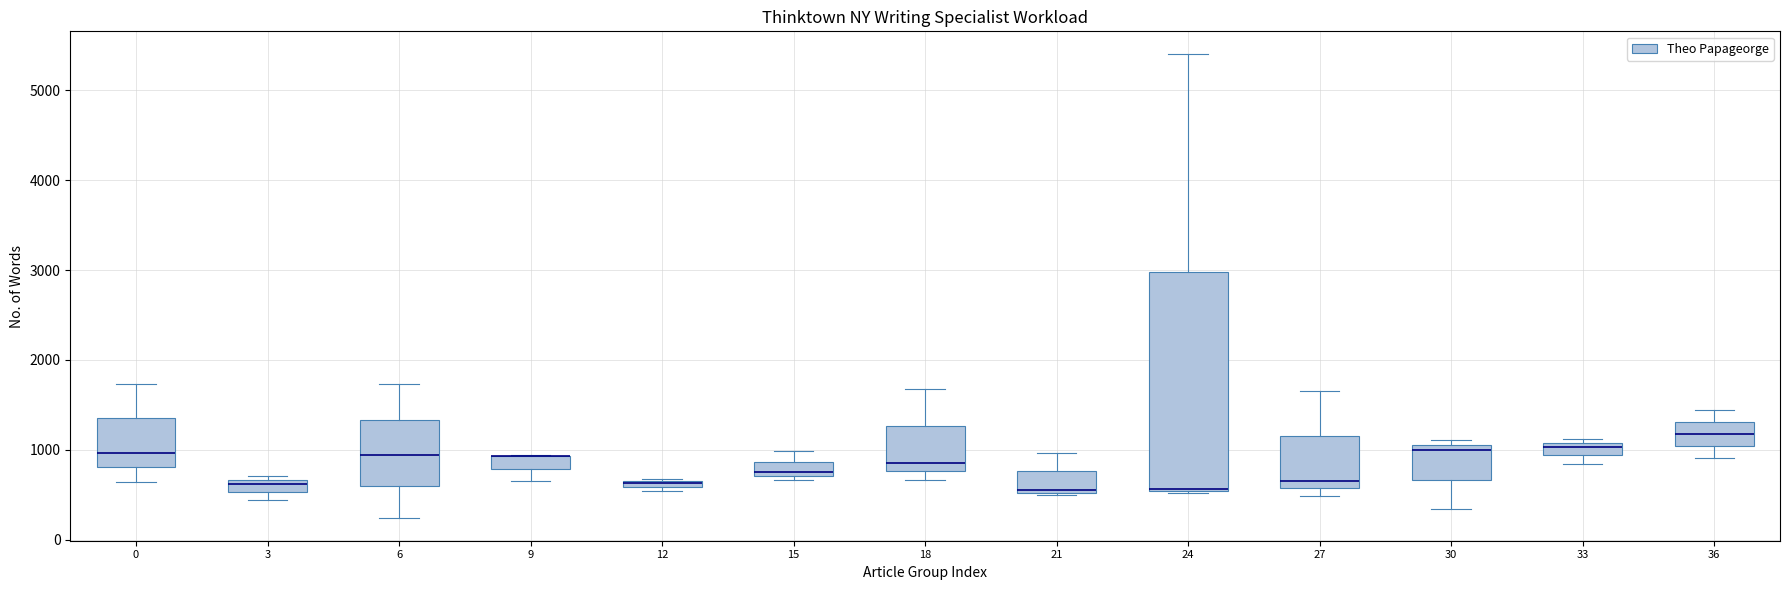

Comparing the boxes themselves (not the whiskers), which one is the tallest?

24